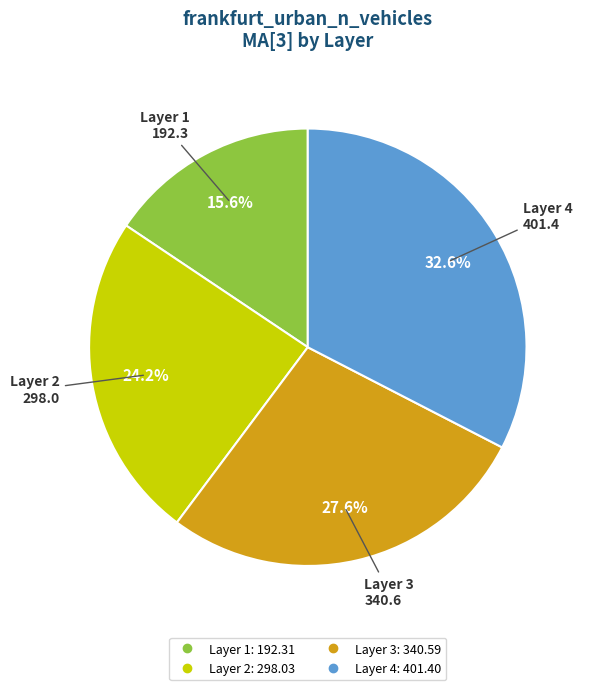

Is there any slice that represents more than half of the pie?

No